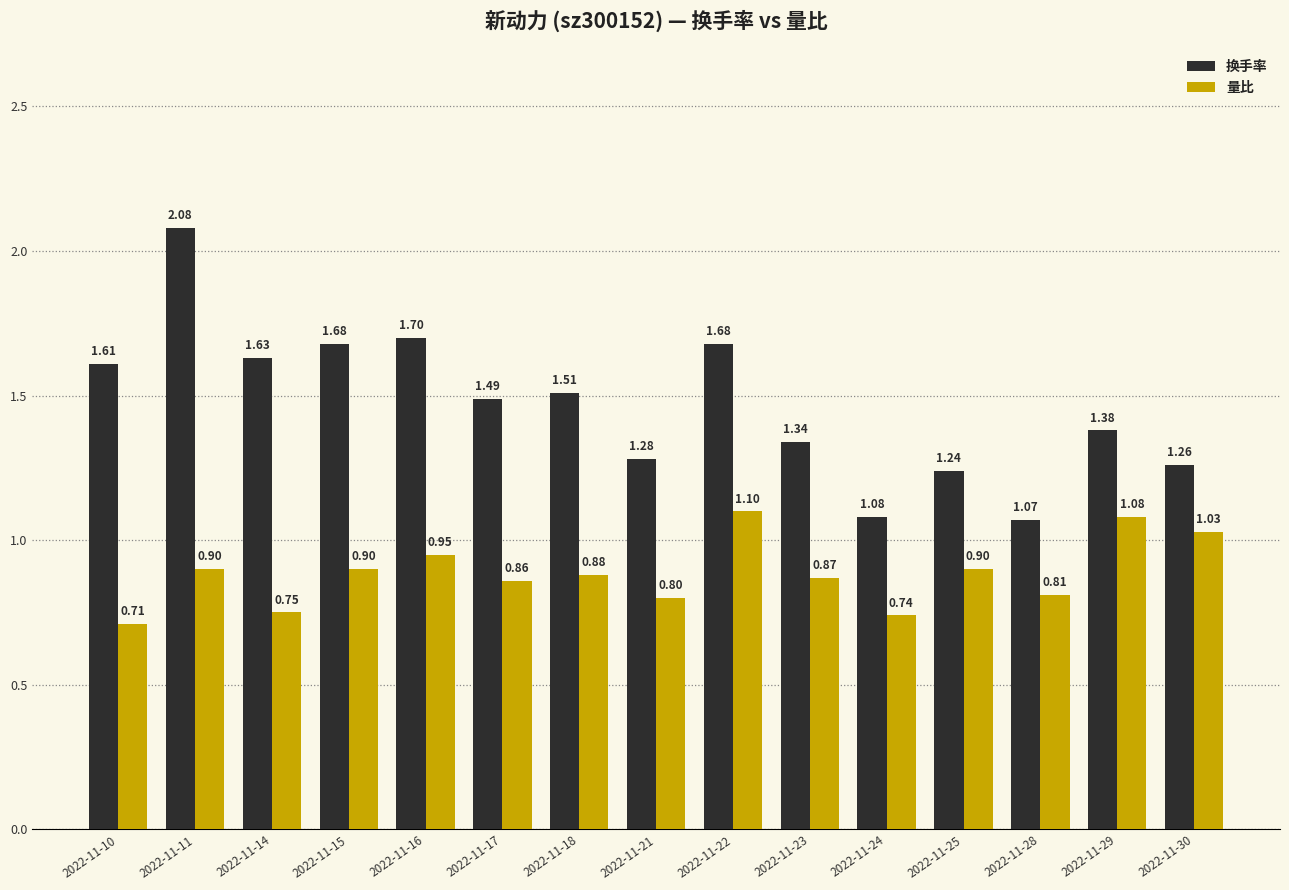

What is the total value across all series at 2022-11-23?

2.2